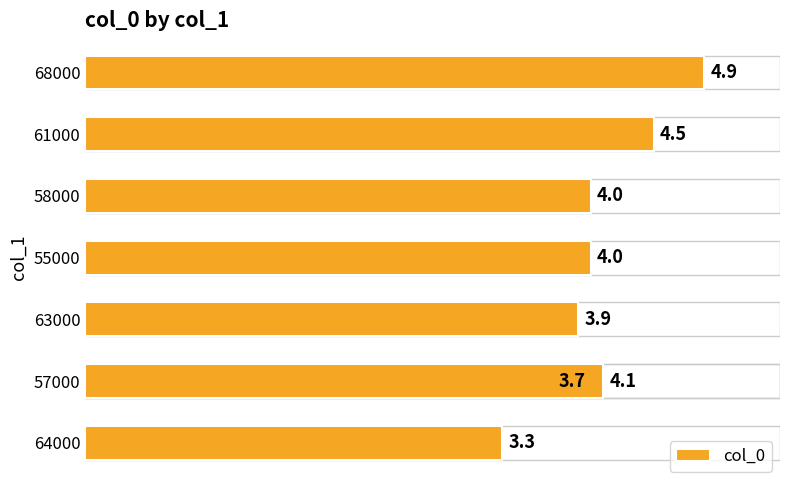

Does the chart contain stacked bars?

No